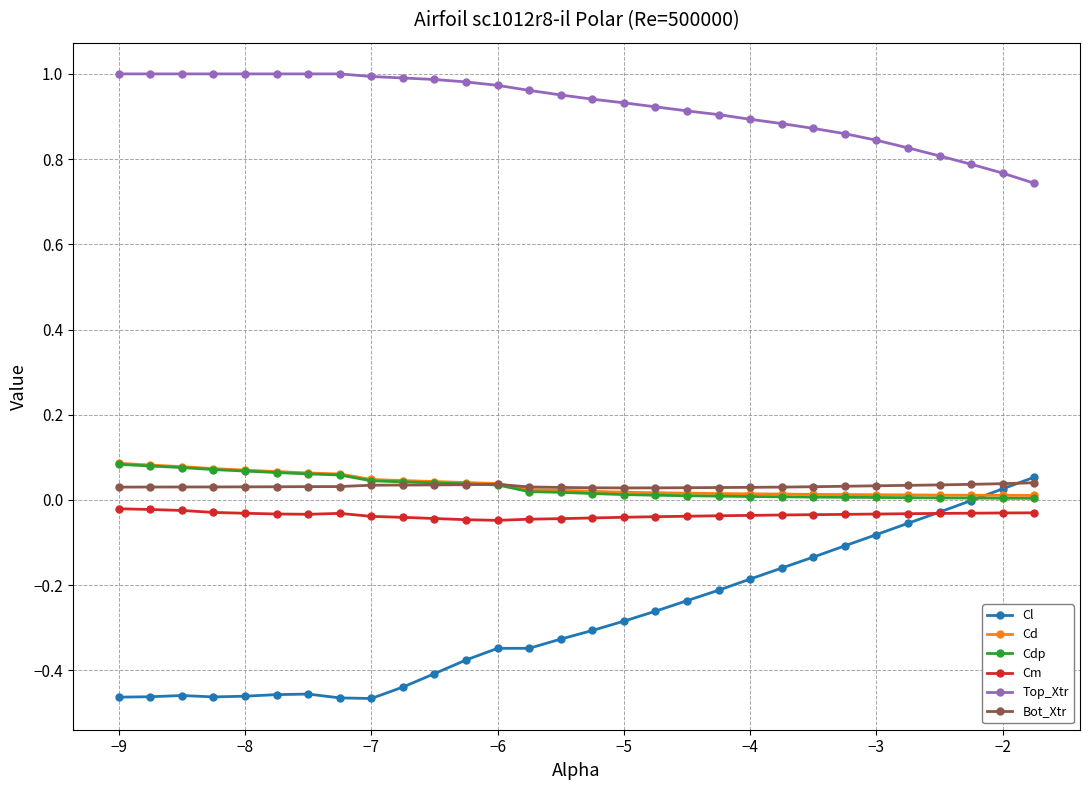

Which series has the widest spread of values?

Cl